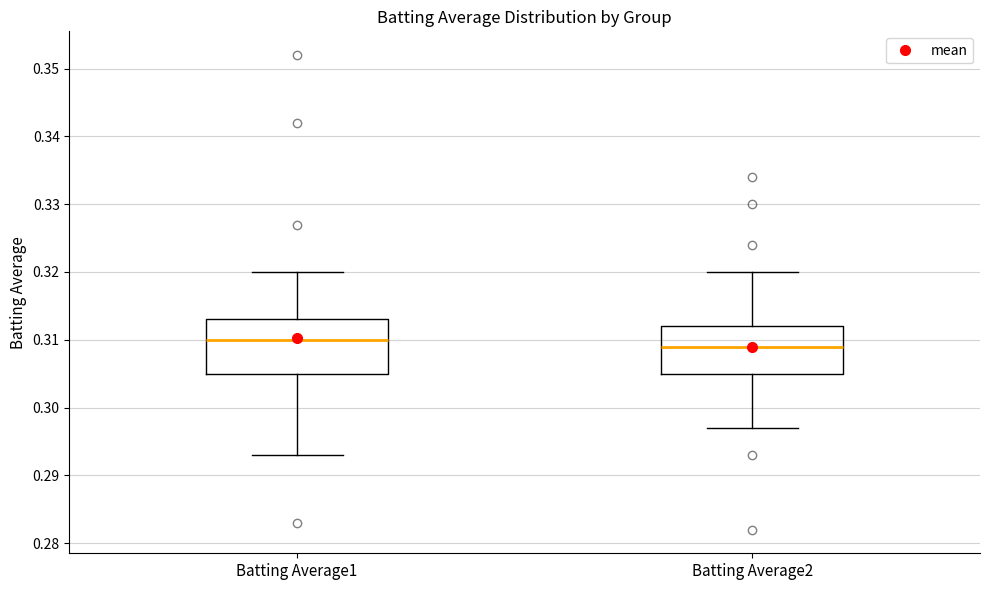

Where is the upper edge of the box for Batting Average2 on the y-axis? The values are not printed on the chart, so give them approximately, as read against the axis.

0.312